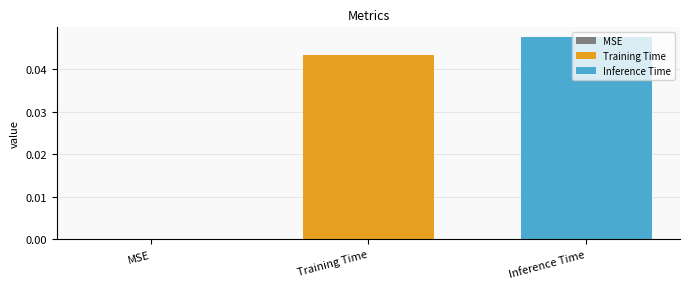

Which series has the largest range (max minus min)?

Training Time